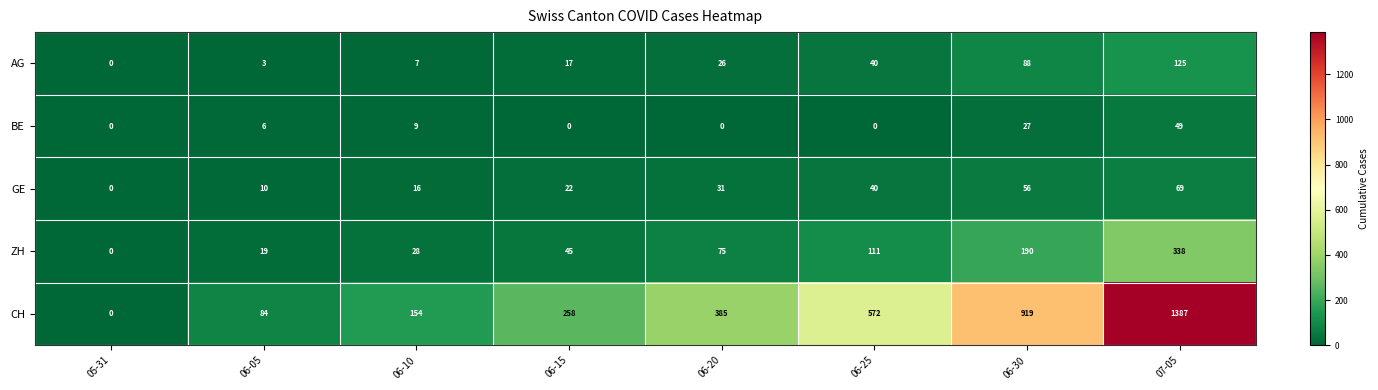

Which series has the largest range (max minus min)?

CH